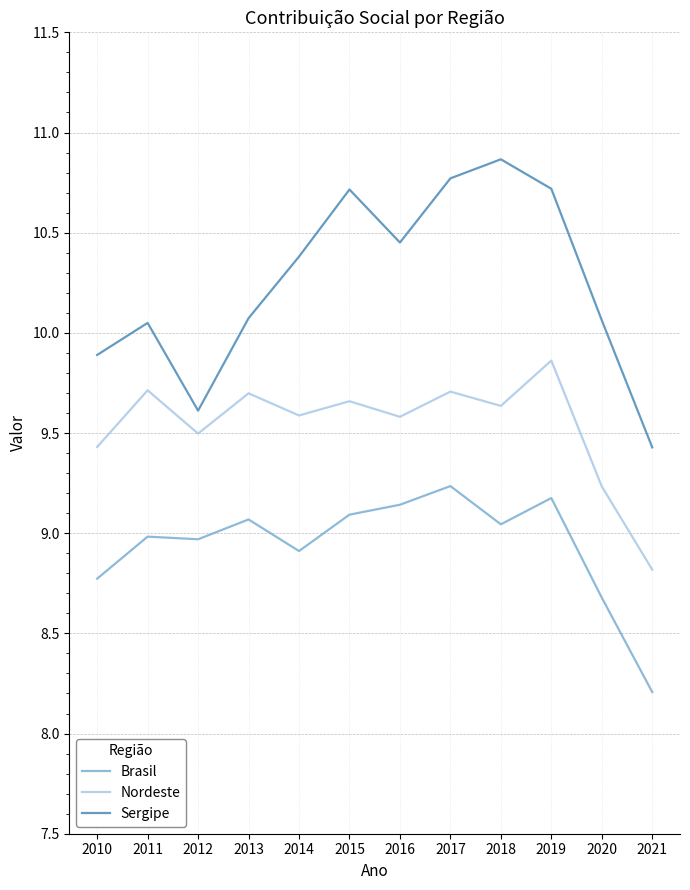

Which label corresponds to the largest value in the chart?

2018